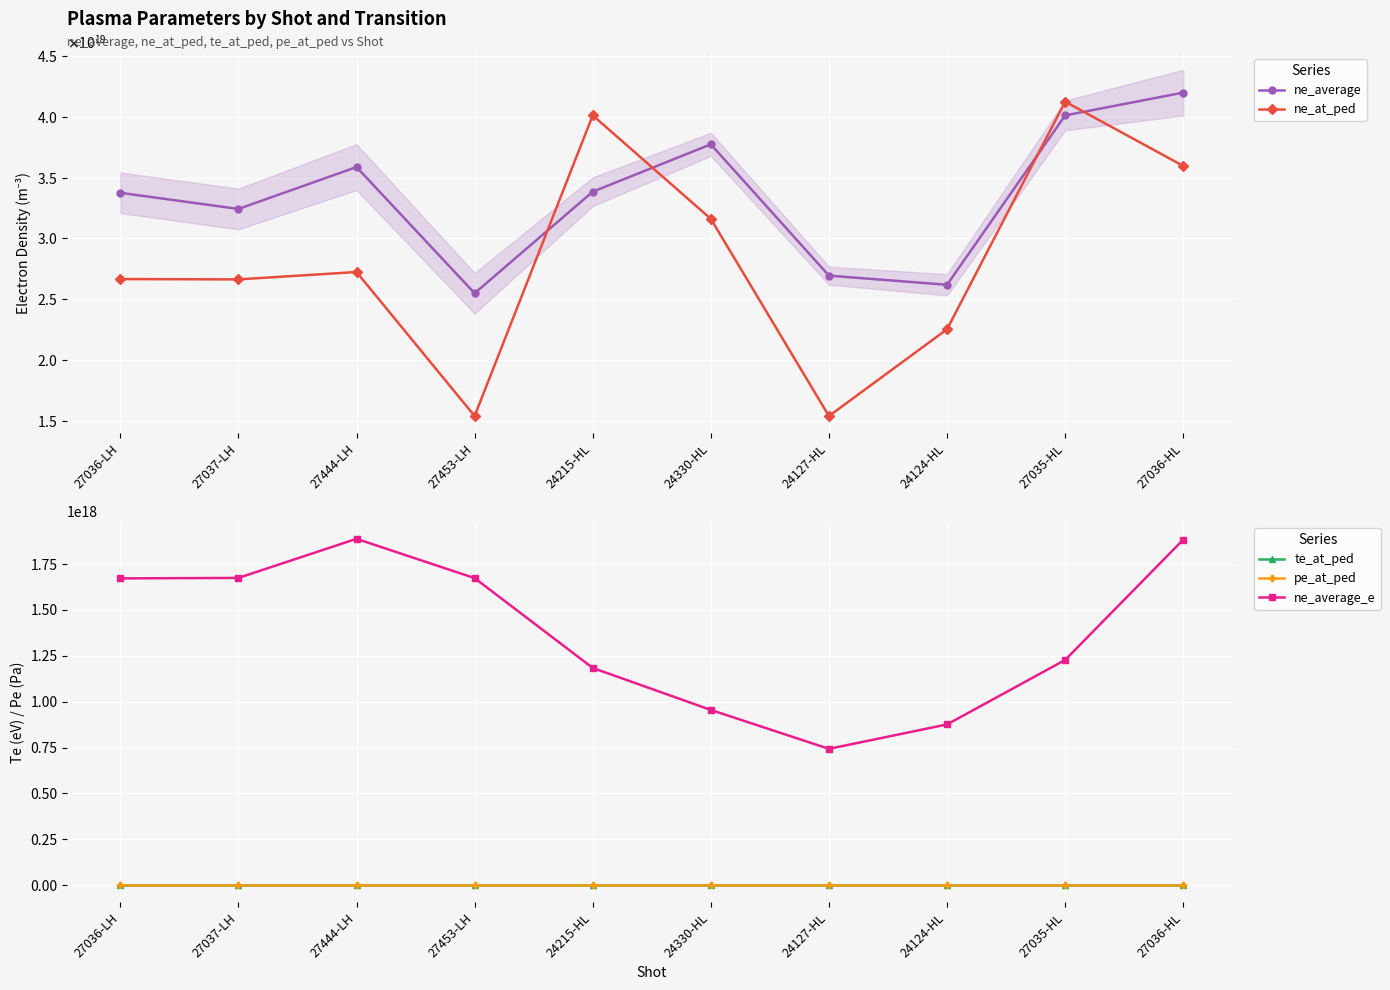

What is the maximum value for te_at_ped?

213.0